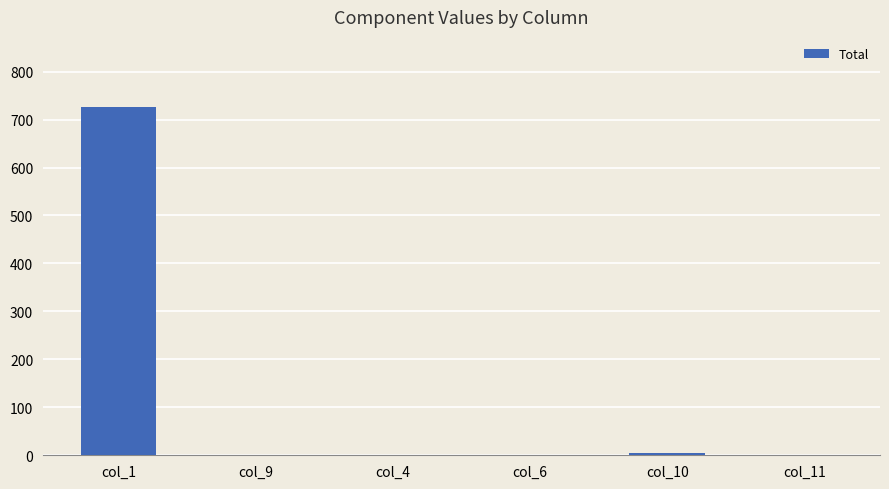

What is the sum of all values?

732